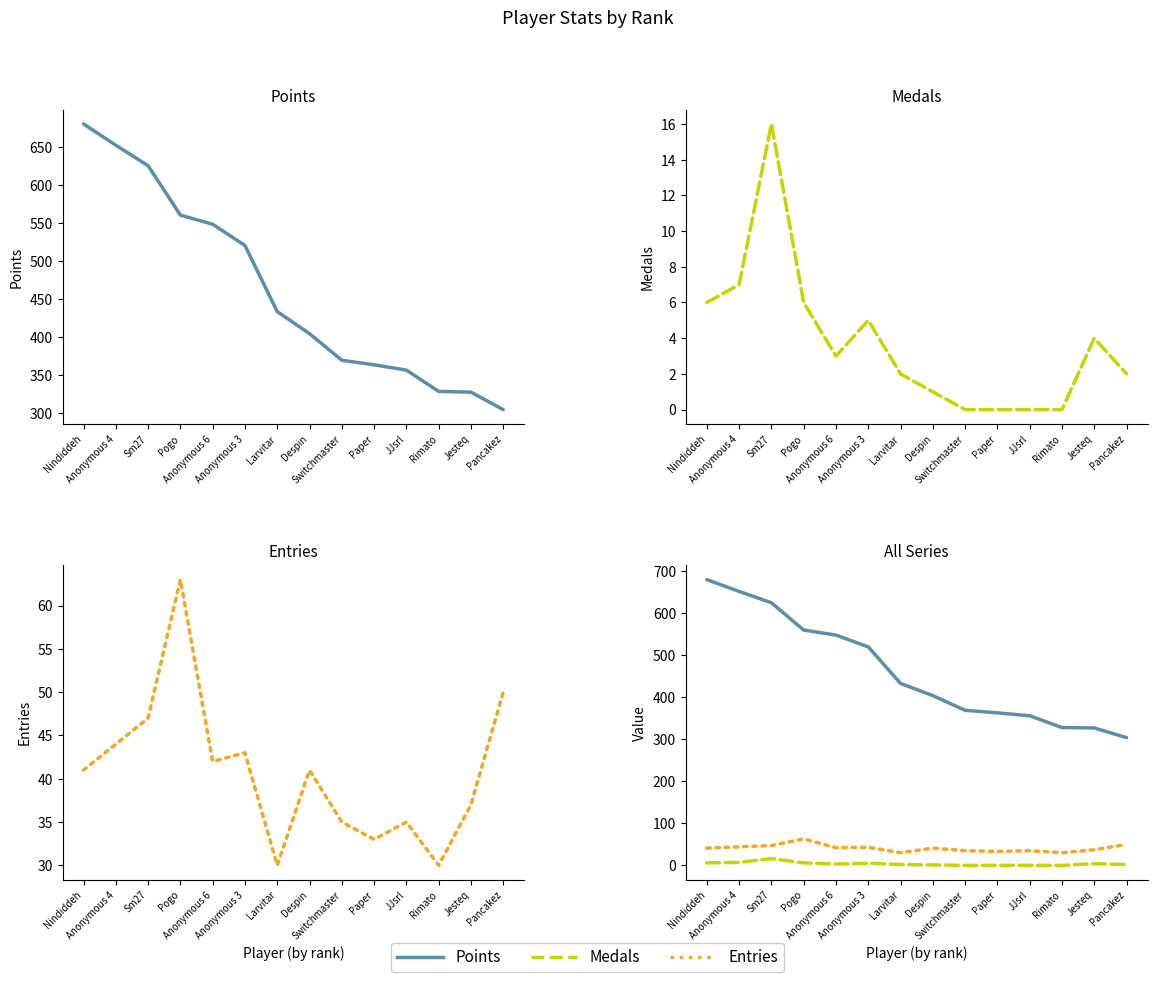

Reading left to right, transcribe all the data shown in this chart.

Points: Nindiddeh=680	Anonymous 4=652	Sm27=625	Pogo=560	Anonymous 6=548	Anonymous 3=520	Larvitar=433	Despin=404	Switchmaster=369	Paper=363	JJsrl=356	Rimato=328	Jesteq=327	Pancakez=304
Medals: Nindiddeh=6	Anonymous 4=7	Sm27=16	Pogo=6	Anonymous 6=3	Anonymous 3=5	Larvitar=2	Despin=1	Switchmaster=0	Paper=0	JJsrl=0	Rimato=0	Jesteq=4	Pancakez=2
Entries: Nindiddeh=41	Anonymous 4=44	Sm27=47	Pogo=63	Anonymous 6=42	Anonymous 3=43	Larvitar=30	Despin=41	Switchmaster=35	Paper=33	JJsrl=35	Rimato=30	Jesteq=37	Pancakez=50